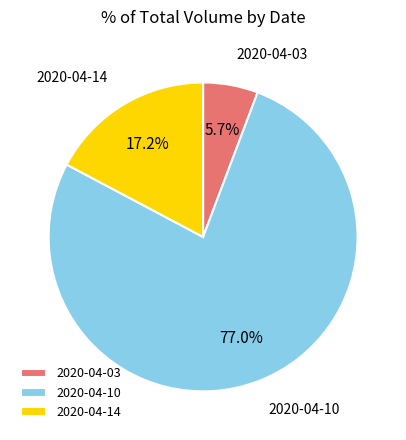

What is the majority slice?

2020-04-10